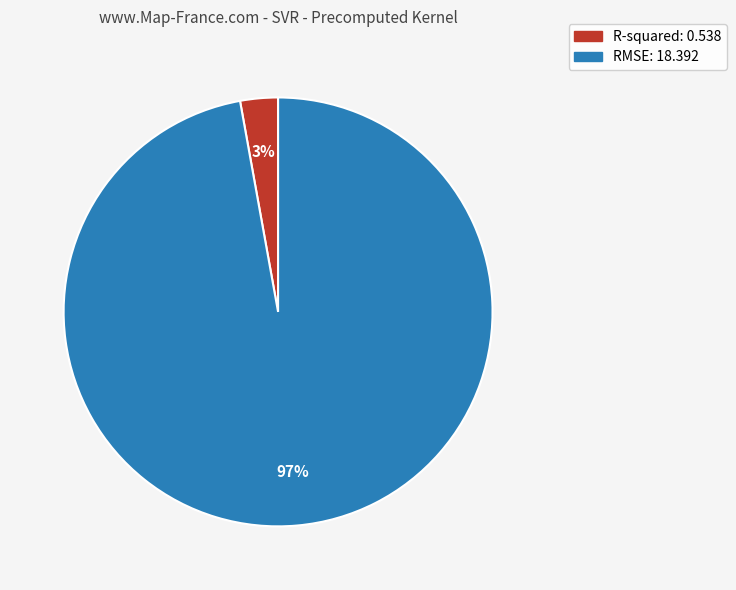

To the nearest percent, what is the combined percentage of RMSE and R-squared?

100%